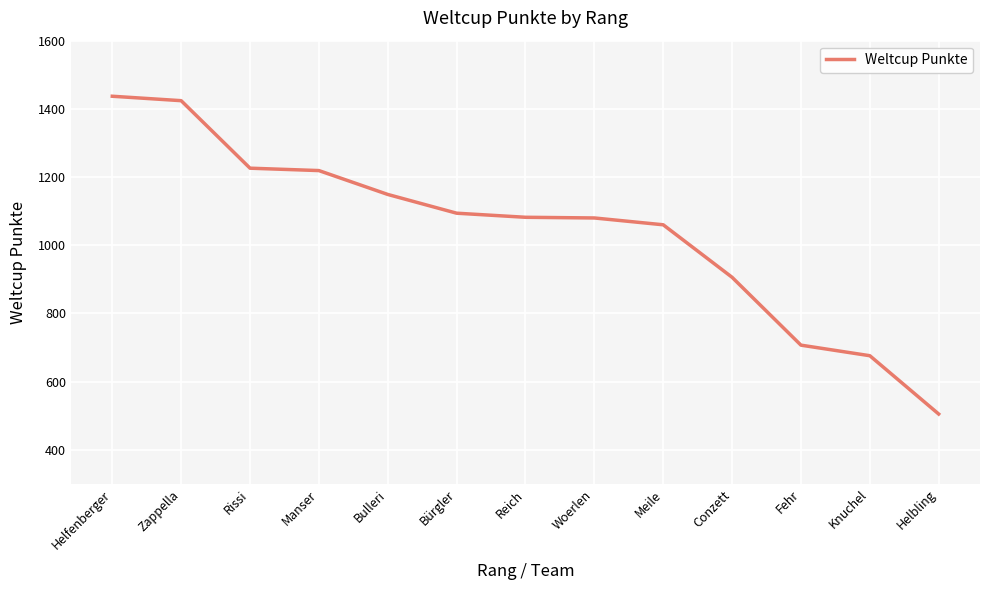

At which label does the data first exceed 1082?

Helfenberger